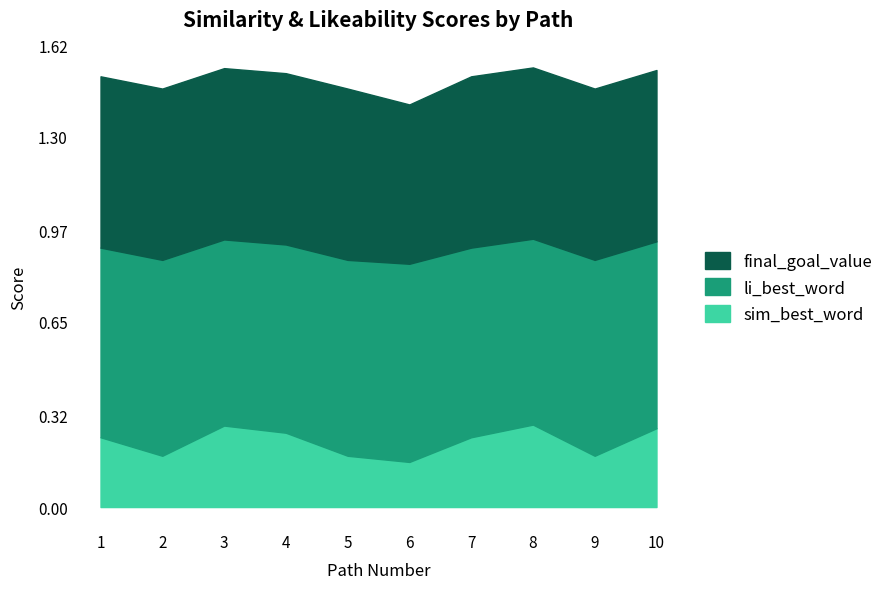

Which category has the lowest value in the sim_best_word series?

6